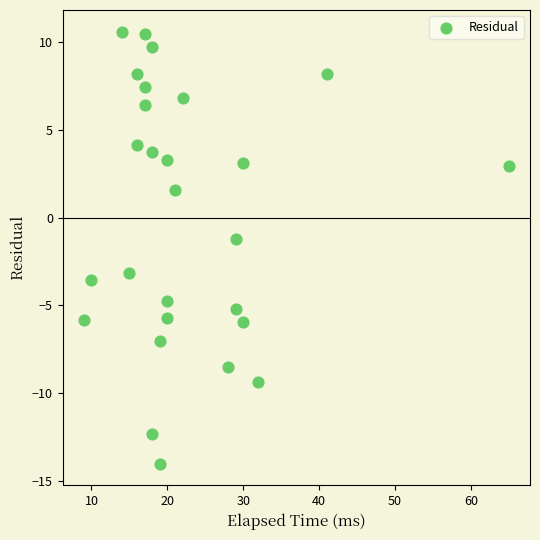

What is the range of Y values (max minus min)?

24.6